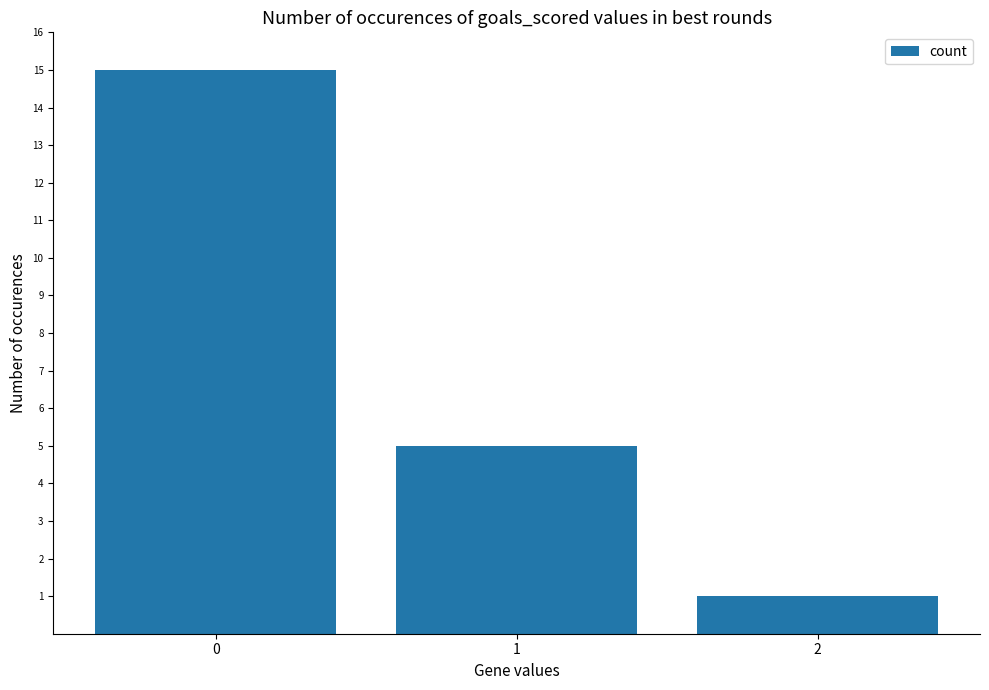

What is the maximum value shown in the chart?

15